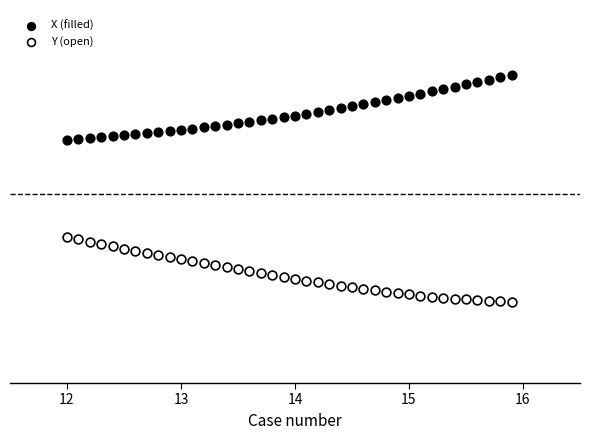

Which series reaches the minimum Y coordinate?

Y (open)